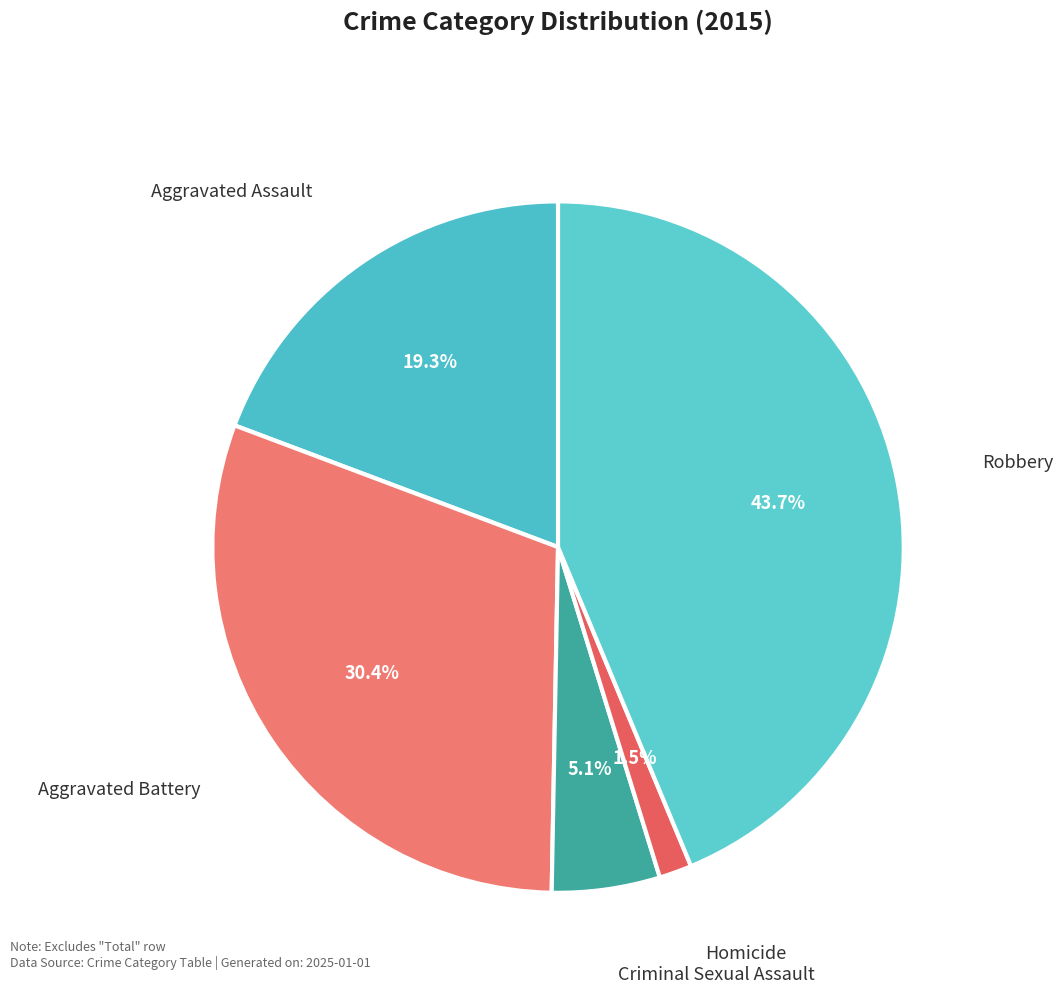

How many segments does this pie chart have?

5